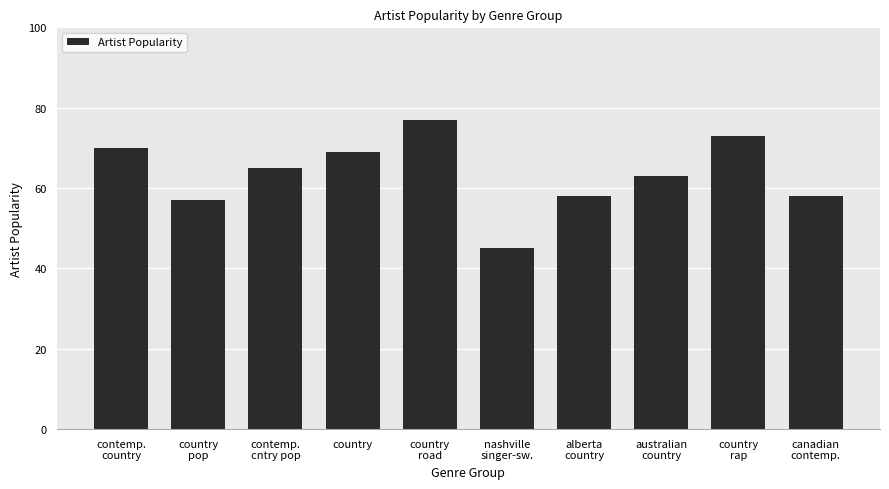

What is the maximum value shown in the chart?

77